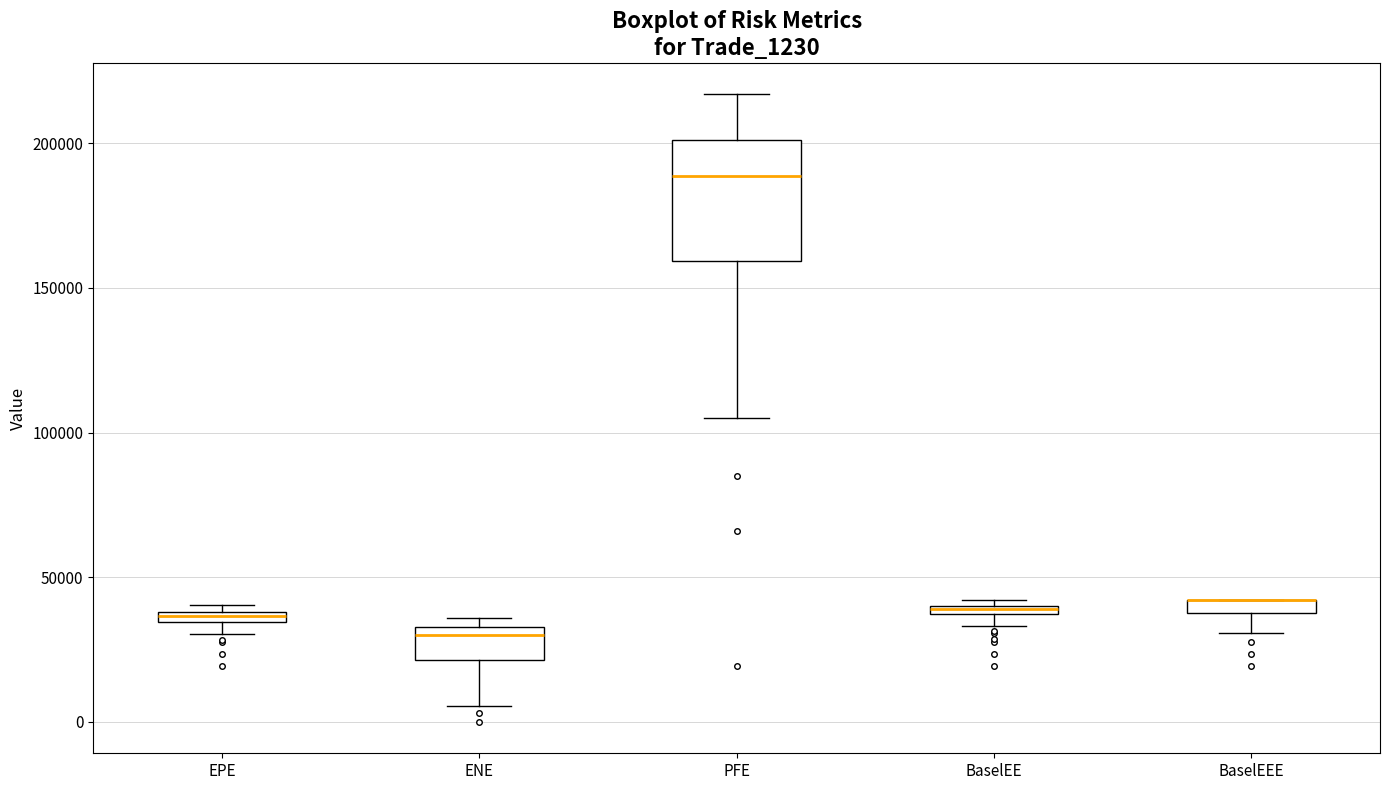

Comparing the boxes themselves (not the whiskers), which one is the tallest?

PFE